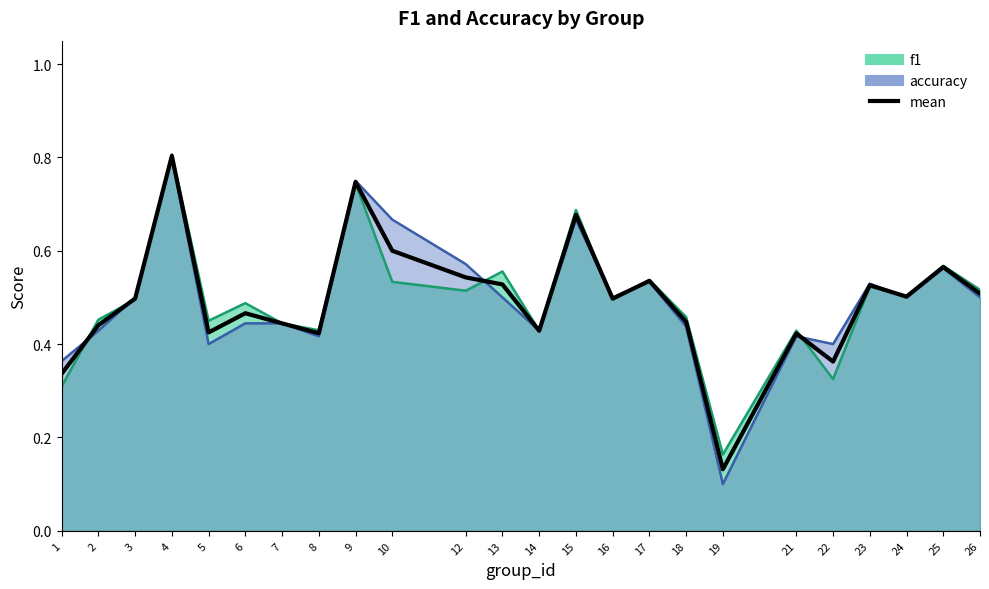

List the labels in order of value, largest first.

4, 9, 15, 10, 25, 12, 17, 13, 23, 26, 24, 3, 16, 6, 18, 7, 2, 14, 5, 8, 21, 22, 1, 19